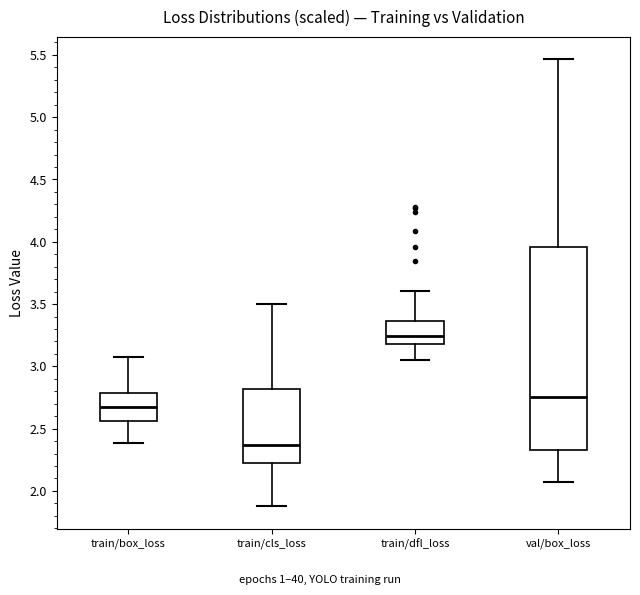

Which box is the tallest, from its lower edge to its upper edge?

val/box_loss